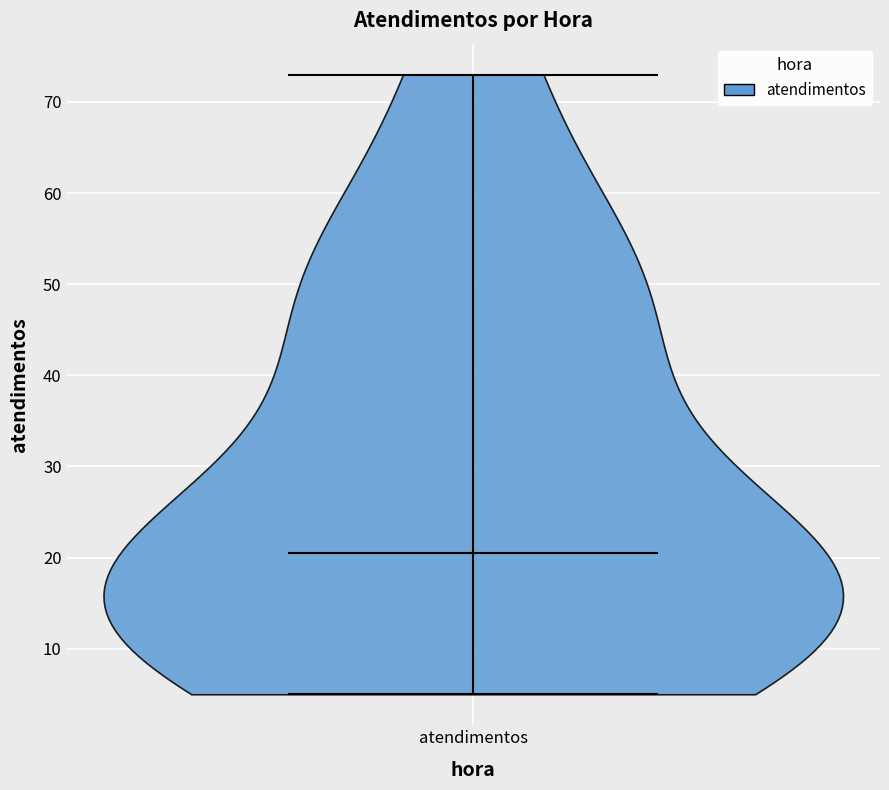

Read this violin plot against the y-axis: where its median line is, and the lowest and highest points the violin reaches. The values are not printed on the chart, so give them approximately, as read against the axis.

median line 21, lowest point 5, highest point 73